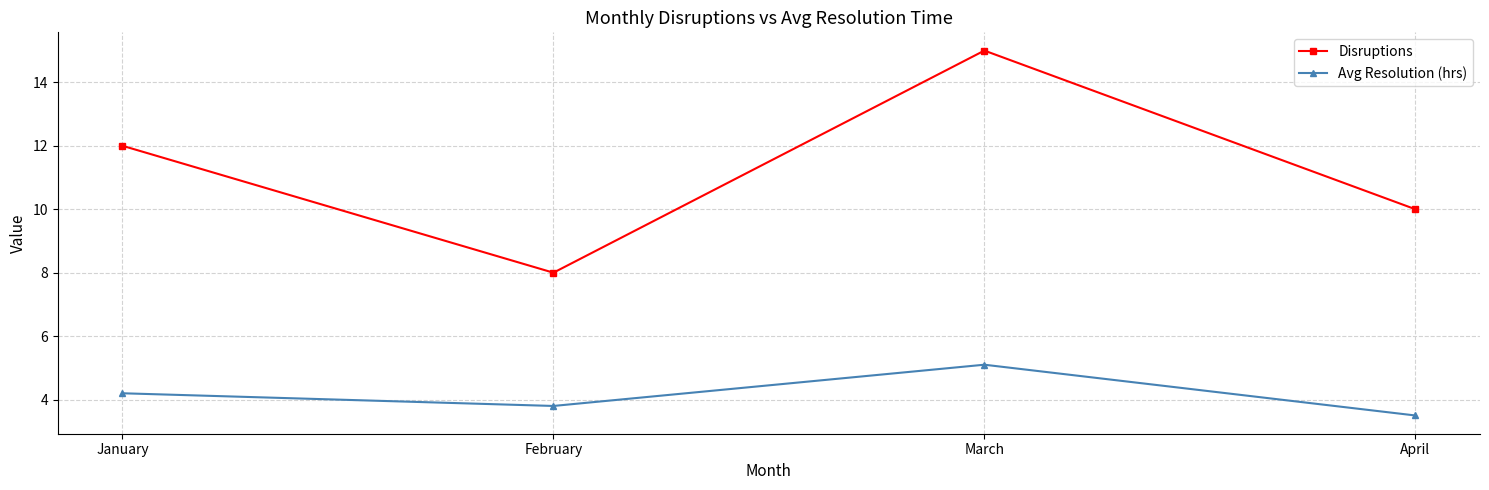

How many distinct data groups are displayed?

2